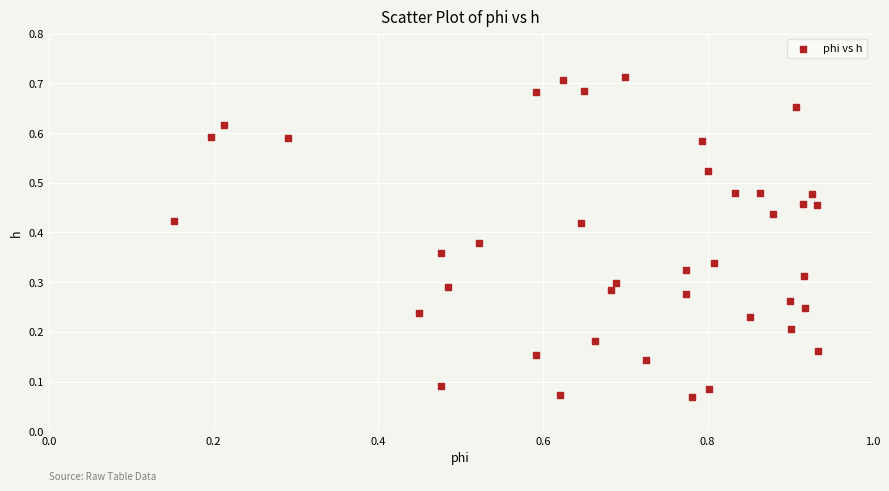

What is the range of X values (max minus min)?

0.8